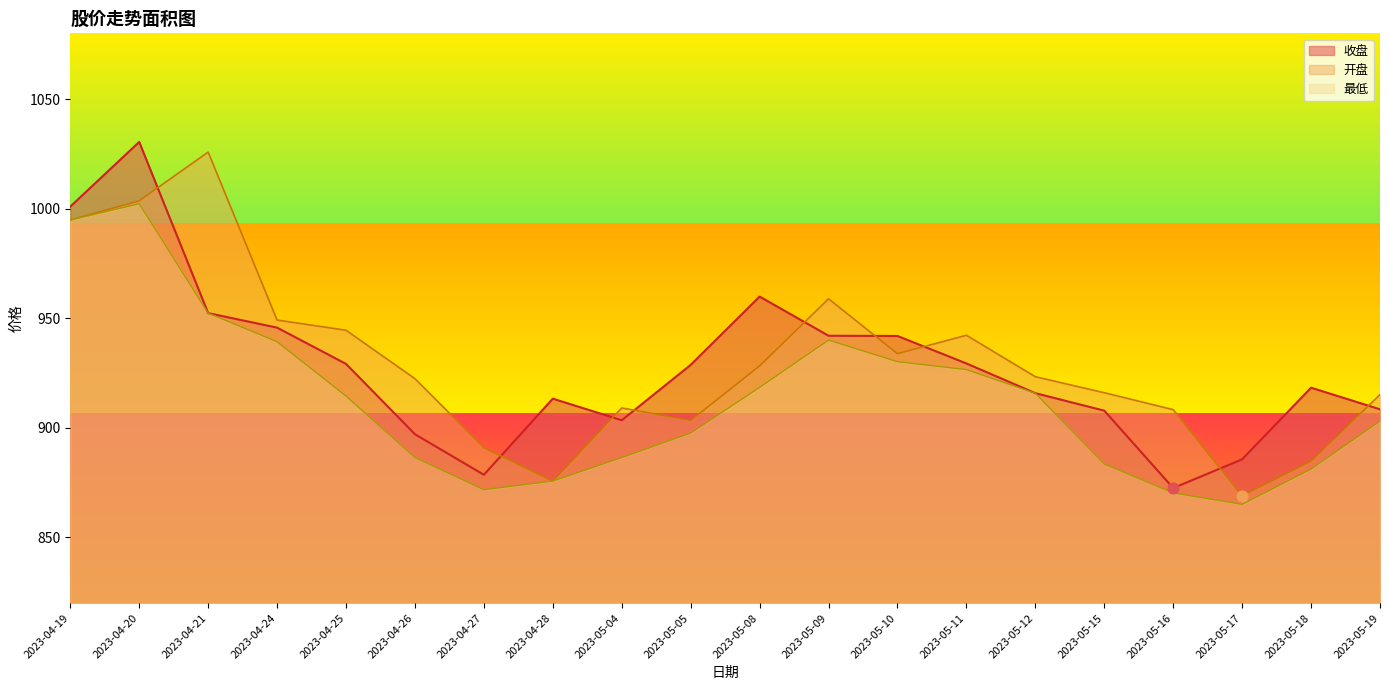

Which series reaches the maximum Y coordinate?

收盘